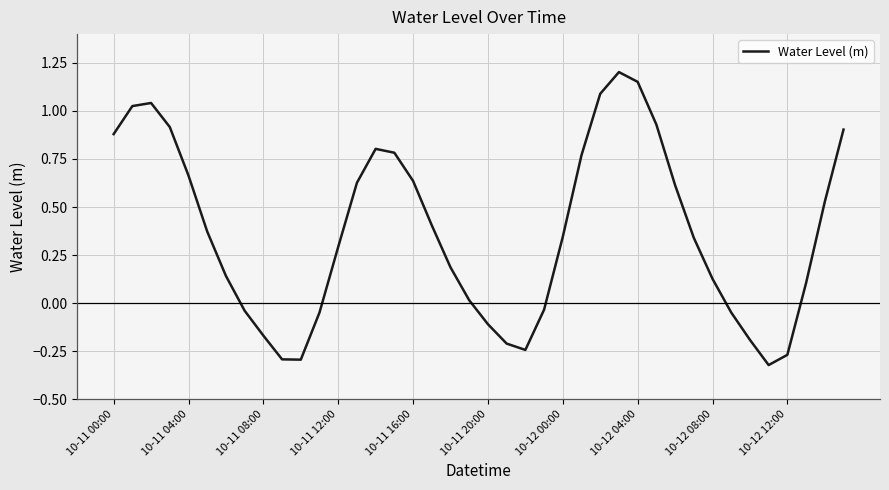

What is the average value?

0.4